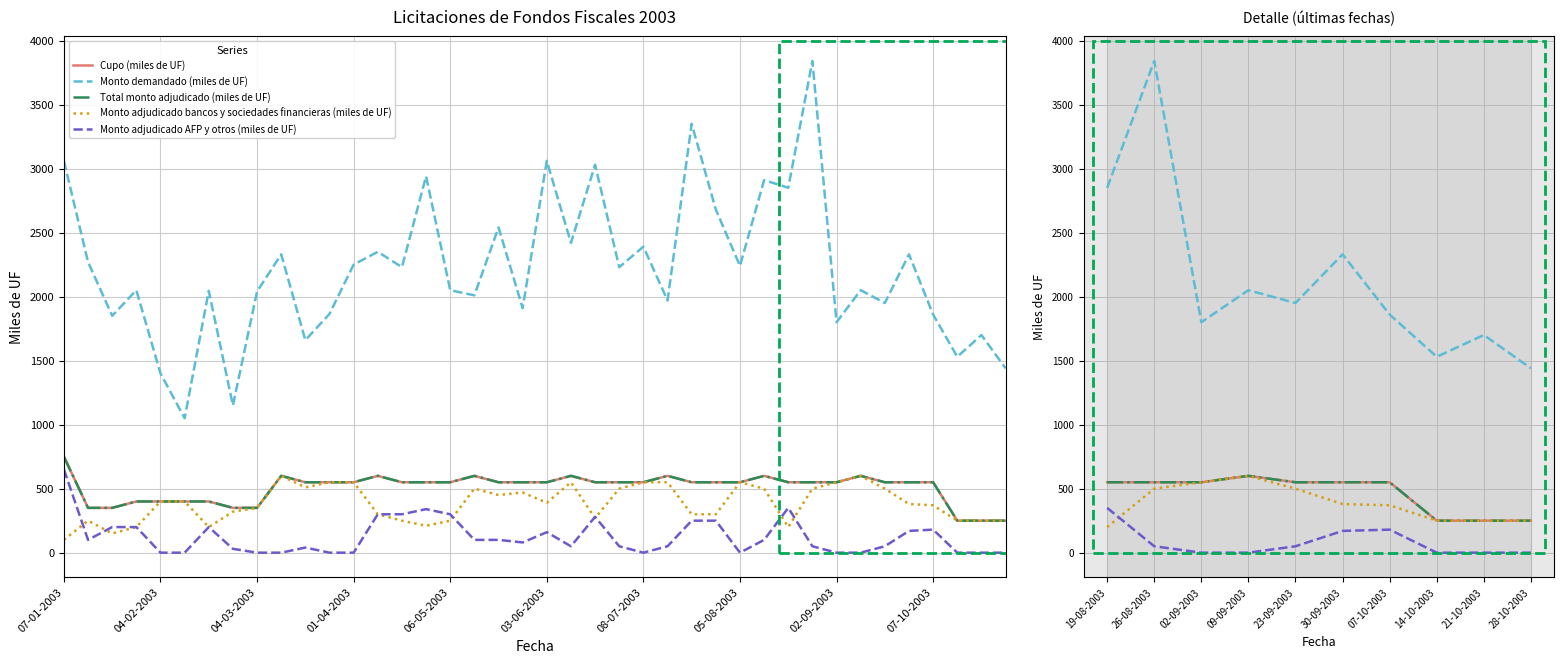

Where does the Monto adjudicado AFP y otros (miles de UF) series first go above 50?

19-08-2003